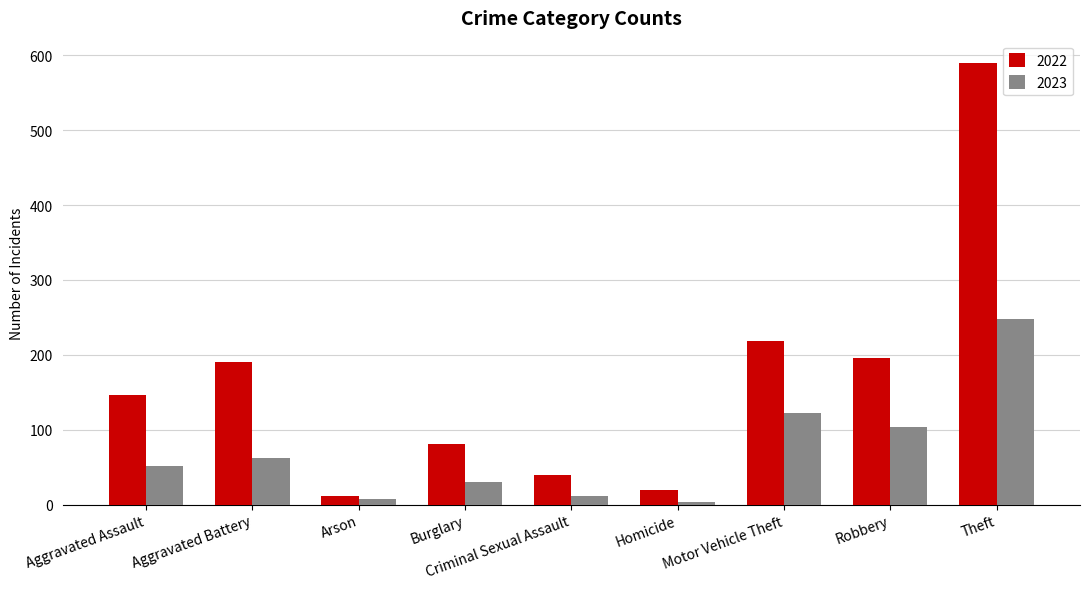

Reading right to left, what are all the values shown in this chart?

2022: Theft=590	Robbery=196	Motor Vehicle Theft=218	Homicide=20	Criminal Sexual Assault=39	Burglary=81	Arson=11	Aggravated Battery=190	Aggravated Assault=146
2023: Theft=248	Robbery=103	Motor Vehicle Theft=122	Homicide=3	Criminal Sexual Assault=12	Burglary=30	Arson=8	Aggravated Battery=62	Aggravated Assault=52